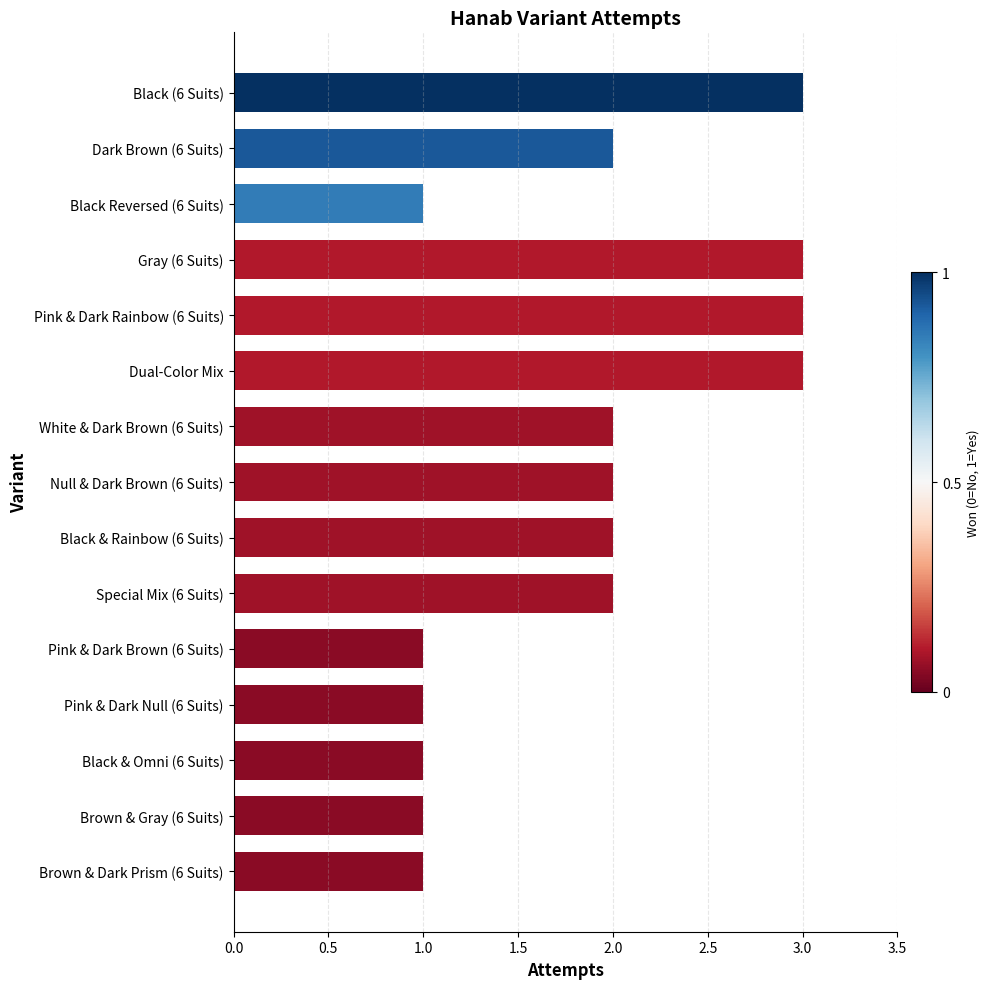

Is it true that the value at Pink & Dark Rainbow (6 Suits) is 3?

True